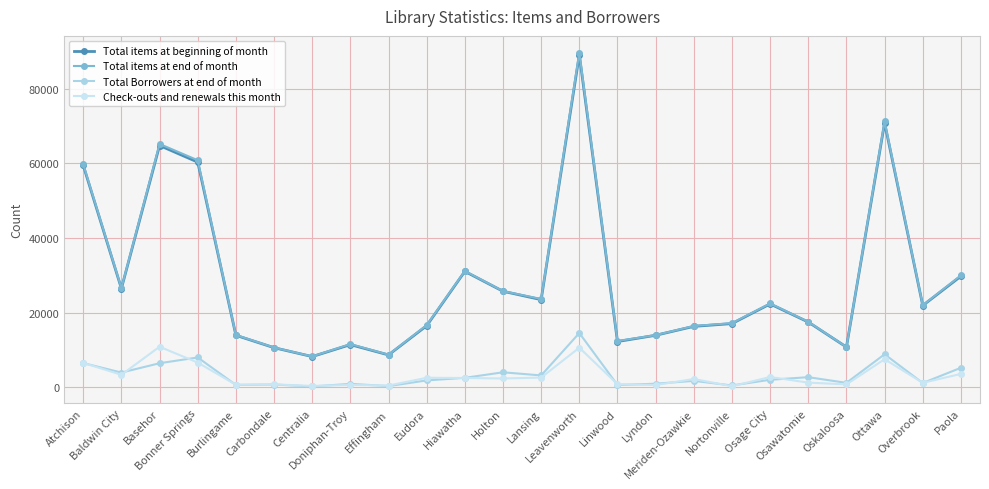

True or false: Total items at end of month has more than 1 interior local peaks.

True